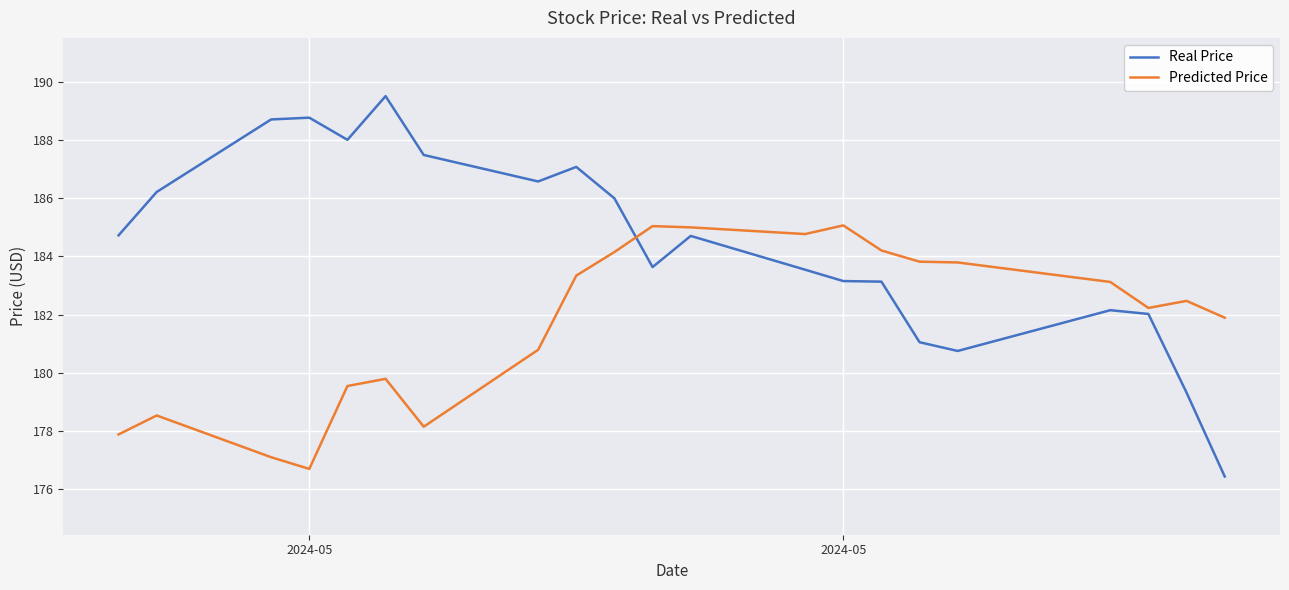

What is the highest value of the Predicted Price series?

185.1